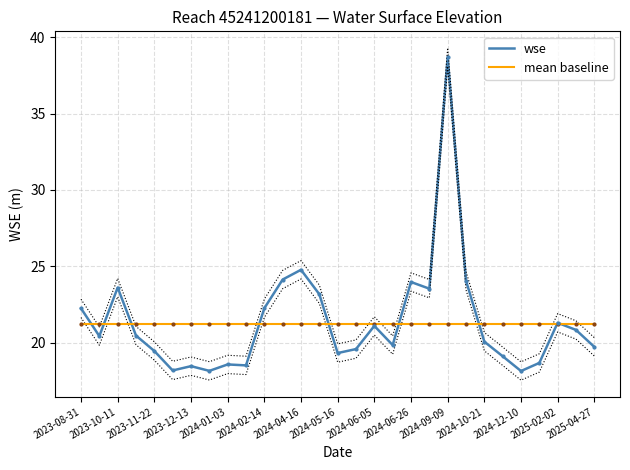

What are all the series names shown in the legend?

wse, mean baseline